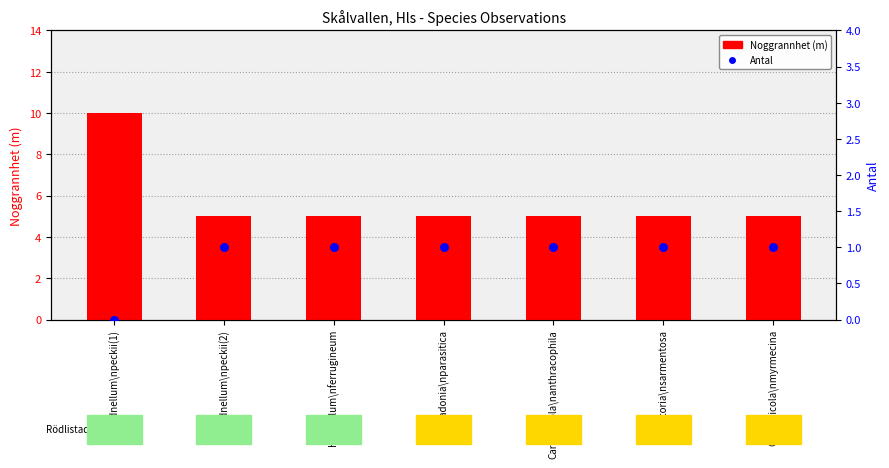

Which series reaches the maximum Y coordinate?

Noggrannhet (m)